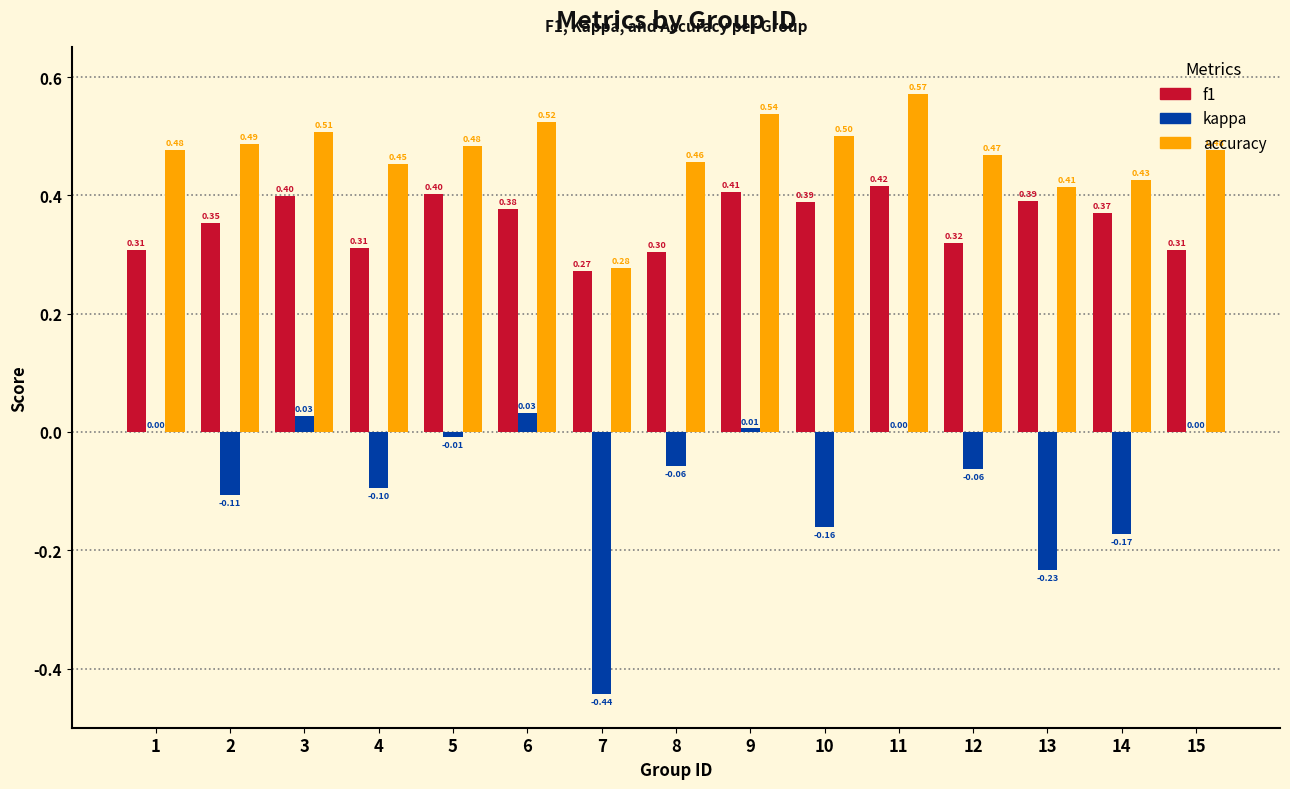

What is the total value across all series at 5?

0.9